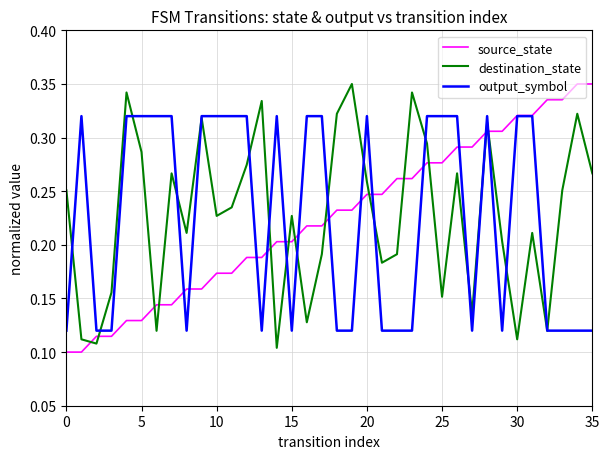

True or false: destination_state and source_state intersect in this chart.

True